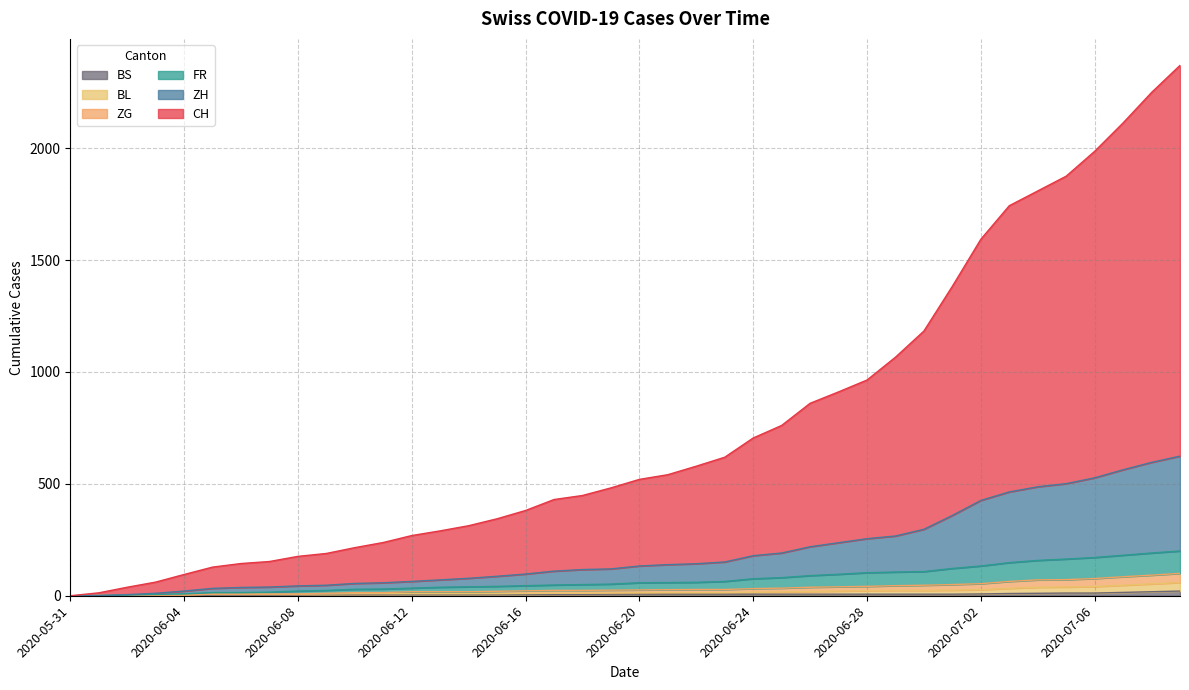

Is it true that ZH equals 17 at 2020-06-03?

False